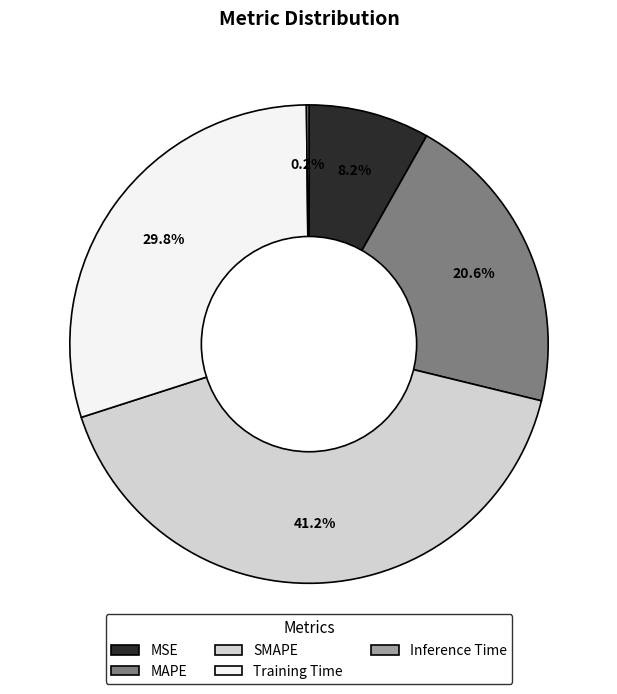

Combined, what portion of the pie is Training Time and SMAPE?

71.0%